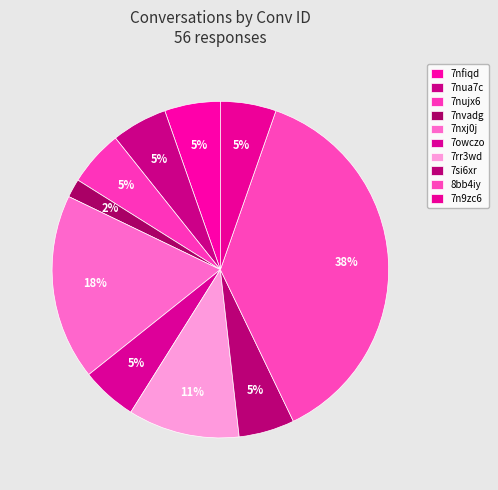

The 7si6xr slice represents 16% of the pie. True or false?

False